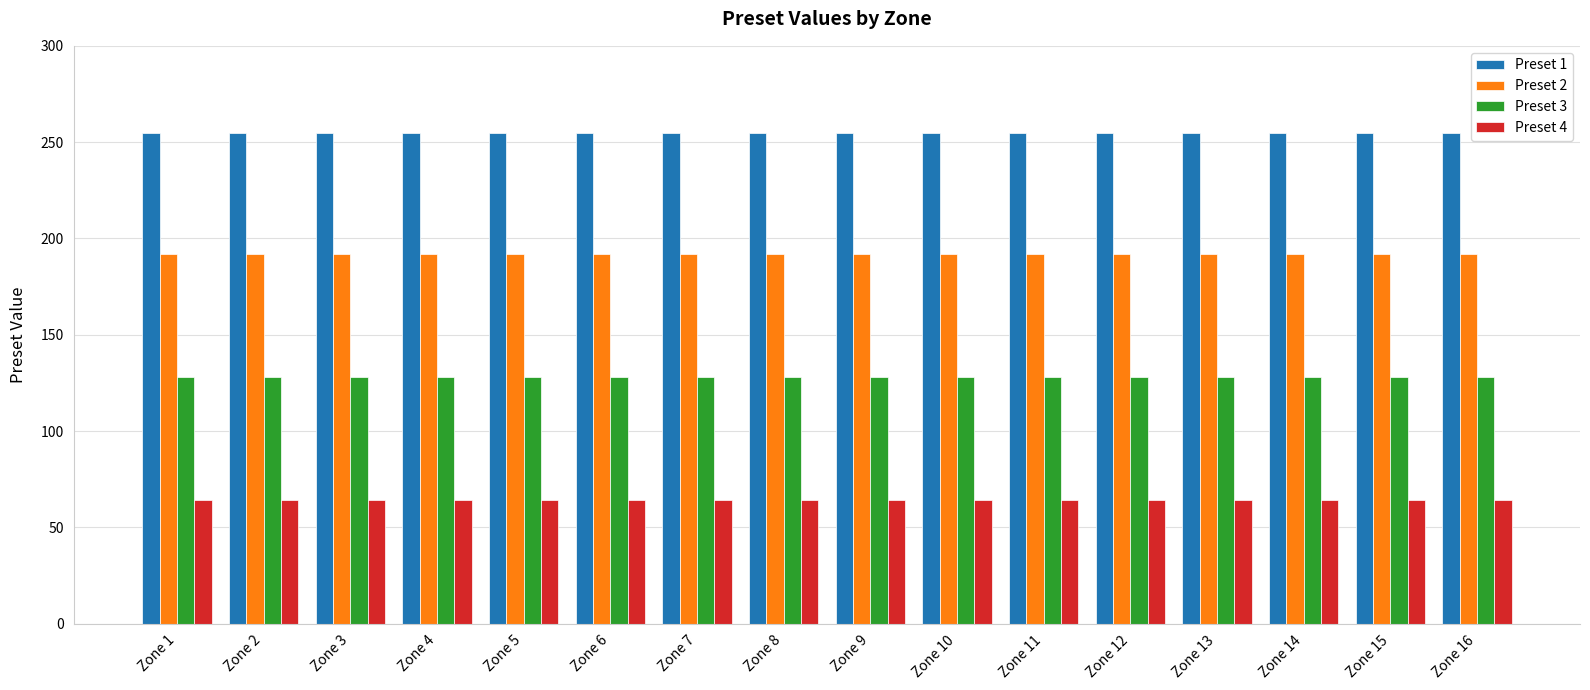

List the series in order of their overall mean, lowest first.

Preset 4, Preset 3, Preset 2, Preset 1